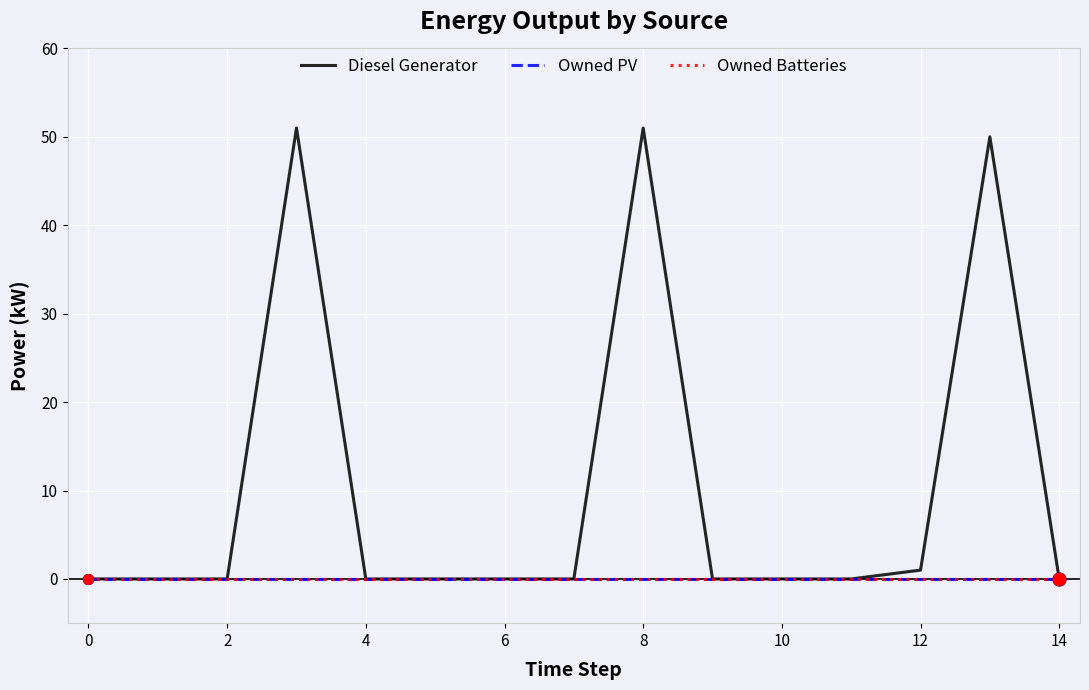

How many lines are shown in the chart?

3